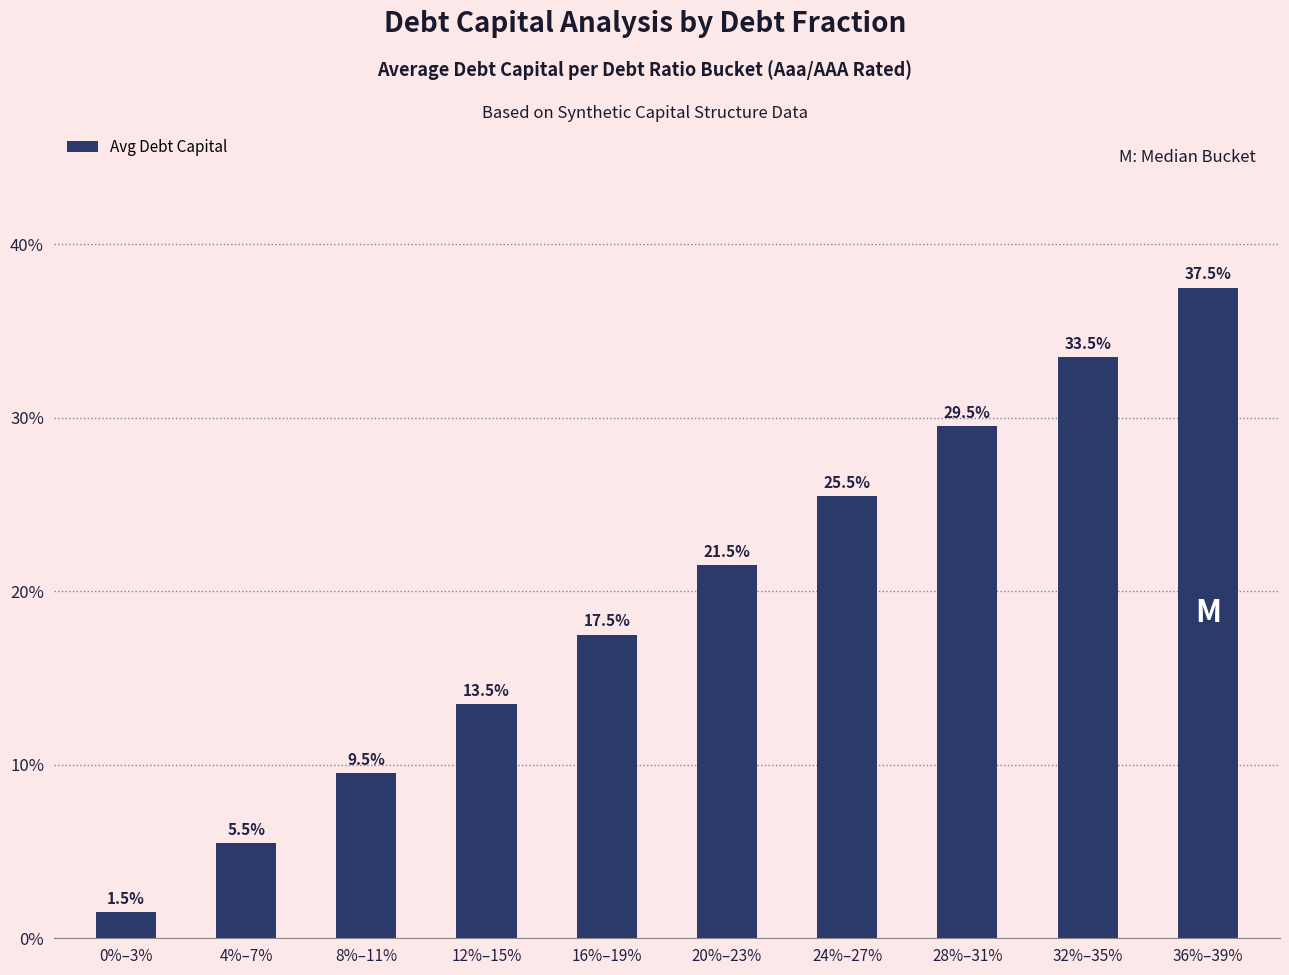

Are the bars horizontal?

No